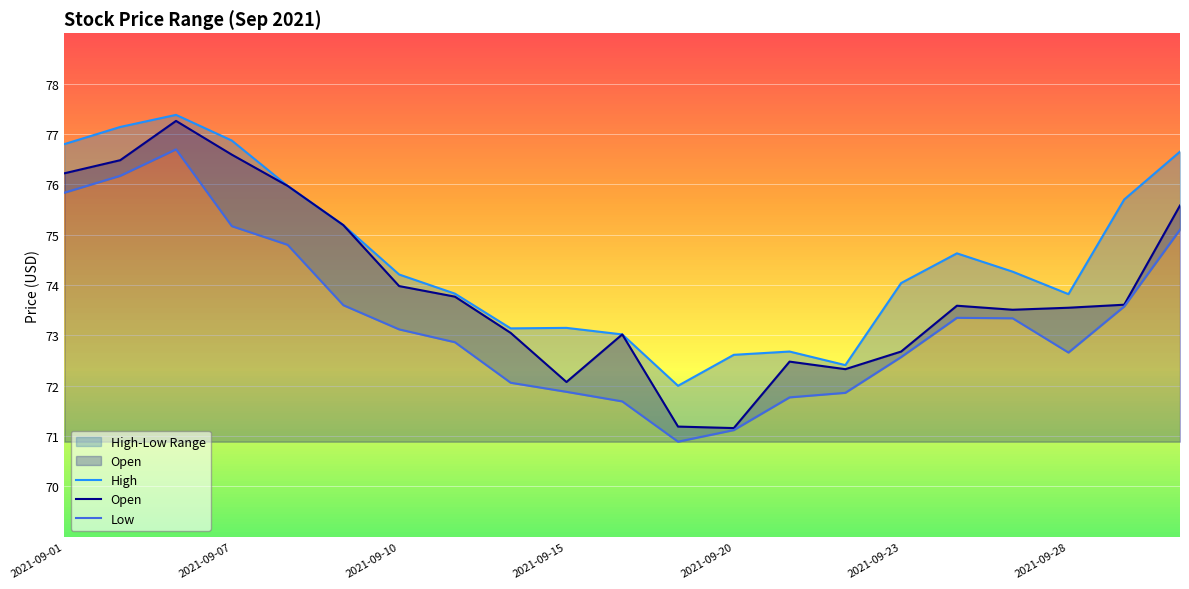

What is the maximum value for Open?

77.3